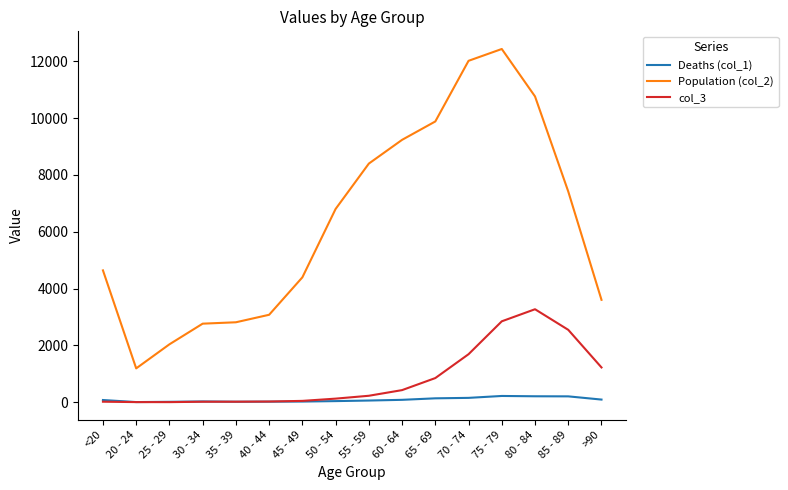

The col_3 series shows 126 at 50 - 54. True or false?

True